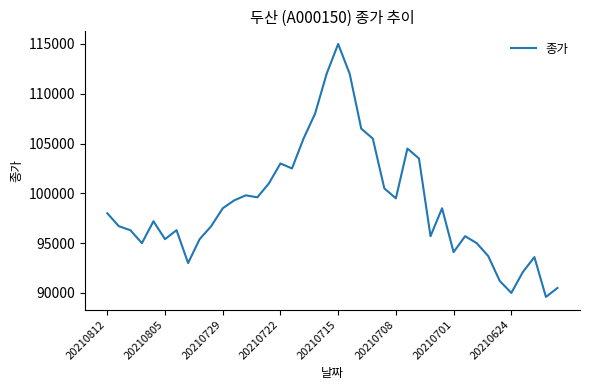

True or false: the data has more than 1 interior local peaks.

True